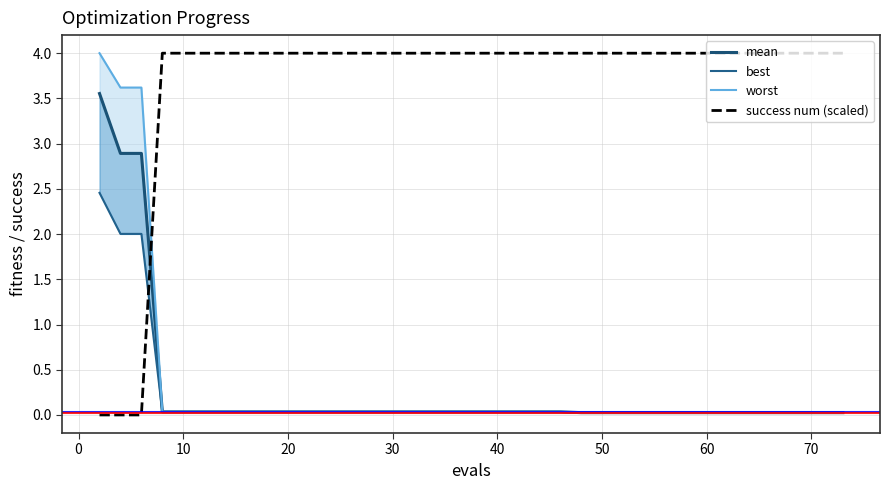

True or false: success num (scaled) has a value of 1.6 at 10.

False